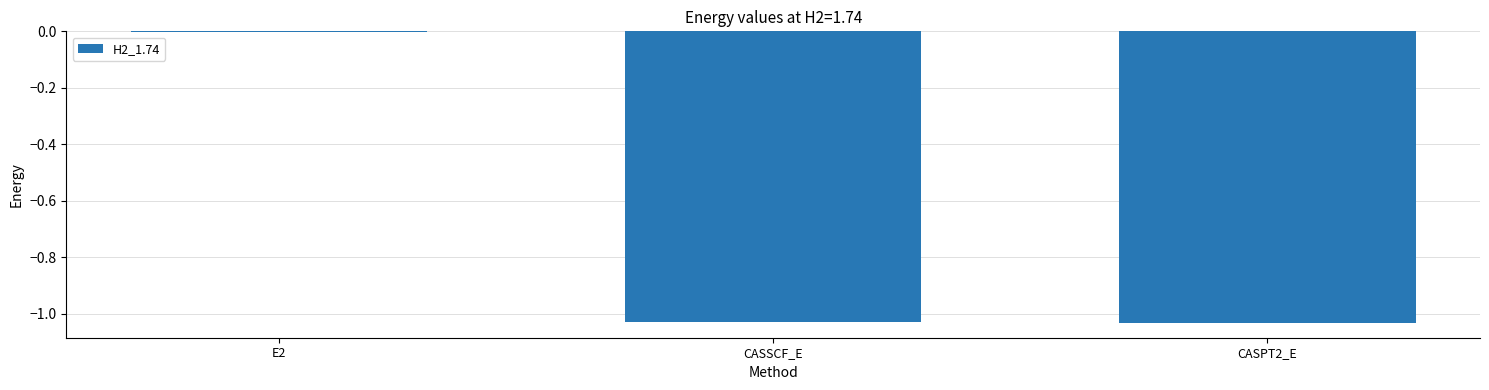

Where does the data first go above -1?

E2